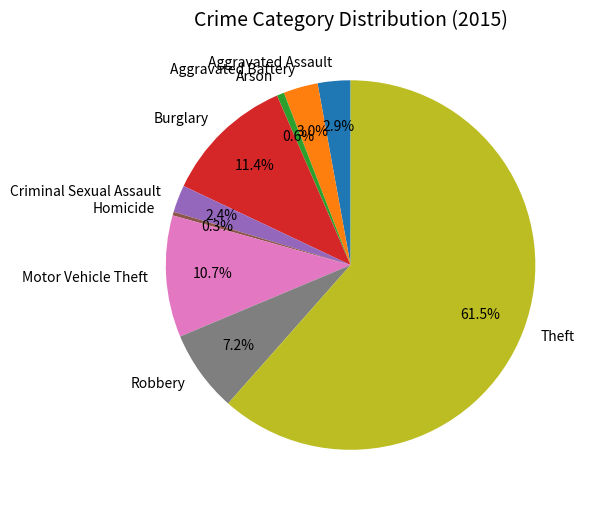

What is the majority slice?

Theft